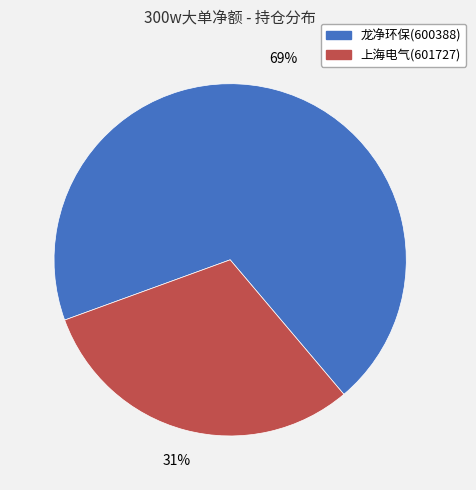

Rank the categories by value from highest to lowest.

龙净环保(600388), 上海电气(601727)